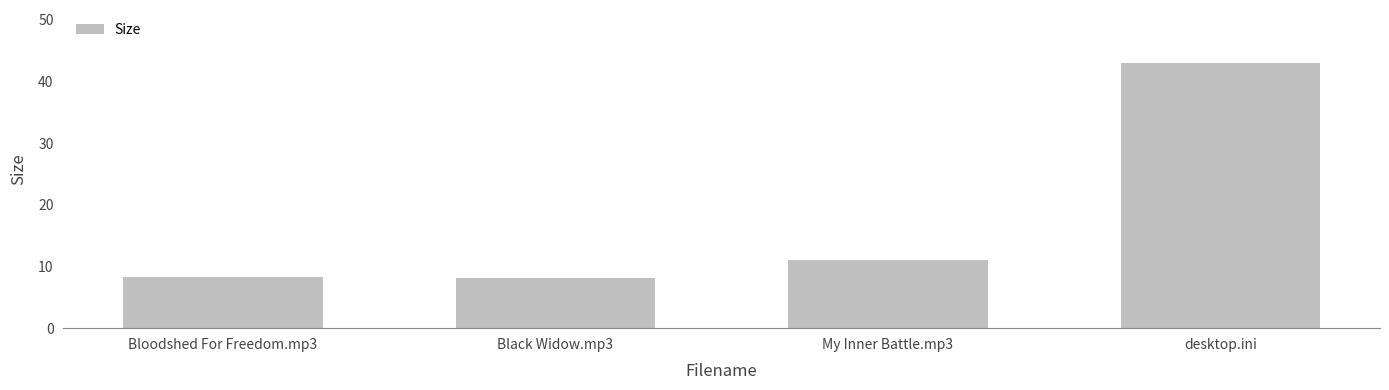

What is the change in value from Bloodshed For Freedom.mp3 to desktop.ini?

+34.7